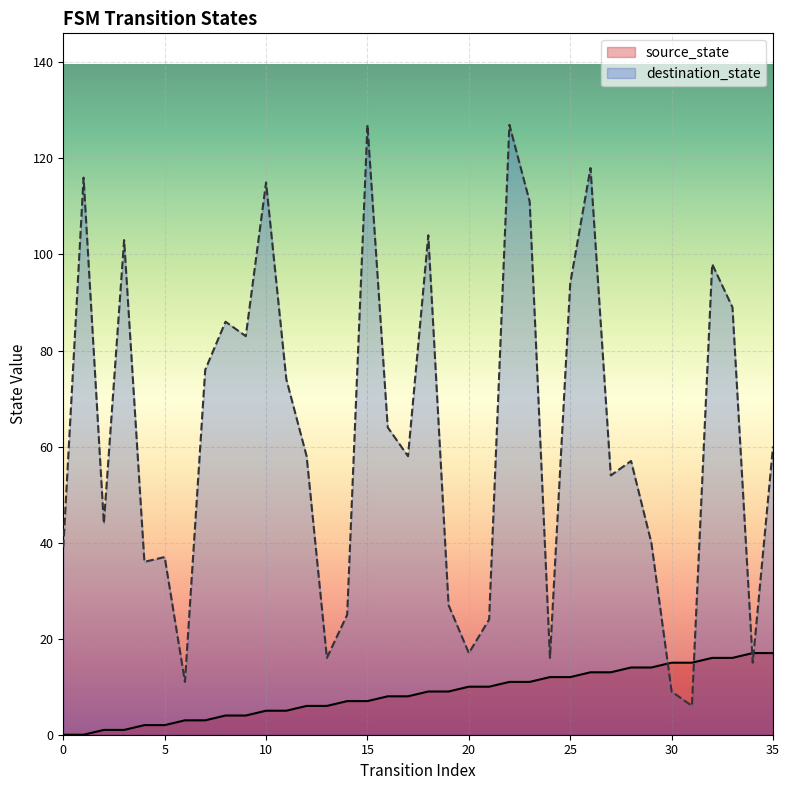

Reading left to right, extract all data points from this chart.

source_state: 0	0	1	1	2	2	3	3	4	4	5	5	6	6	7	7	8	8	9	9	10	10	11	11	12	12	13	13	14	14	15	15	16	16	17	17
destination_state: 39	116	44	103	36	37	11	76	86	83	115	74	58	16	25	127	64	58	104	27	17	24	127	111	16	94	118	54	57	40	9	6	98	89	15	60